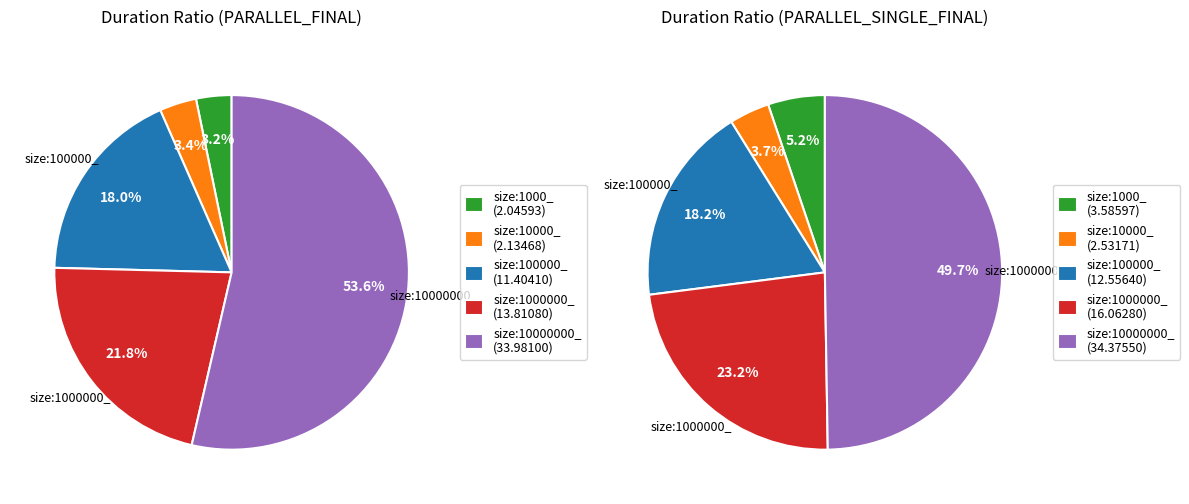

Which has a higher value, size:1000_ or size:10000_?

size:10000_